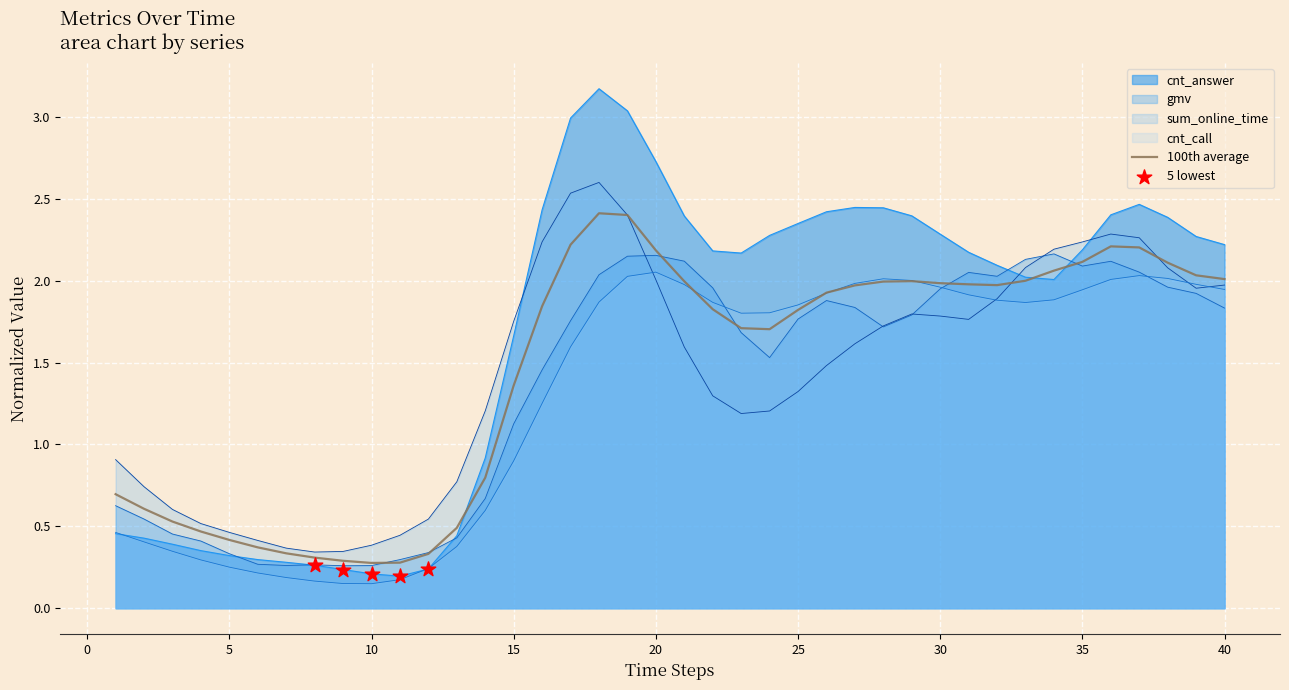

Which series has the widest spread of Y values?

cnt_answer